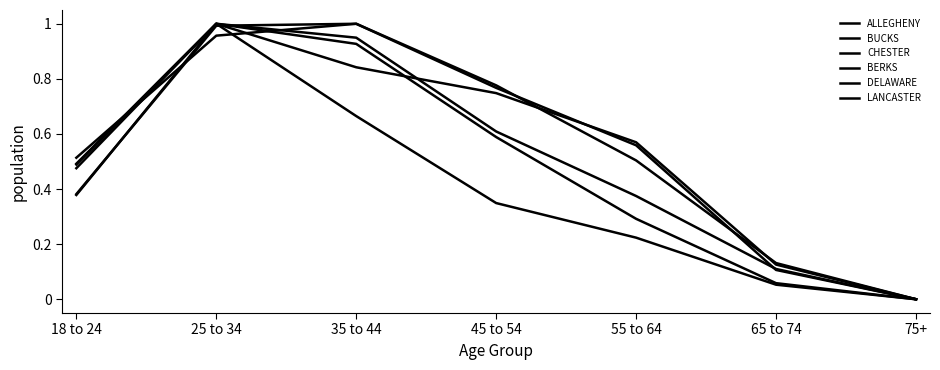

Is the value of BERKS at 75+ greater than the value of BUCKS at 45 to 54?

No